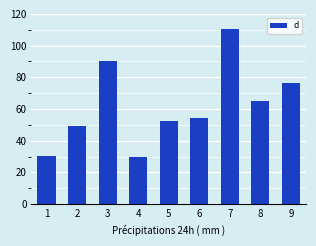

What is the difference between the values at 8 and 4?

35.4